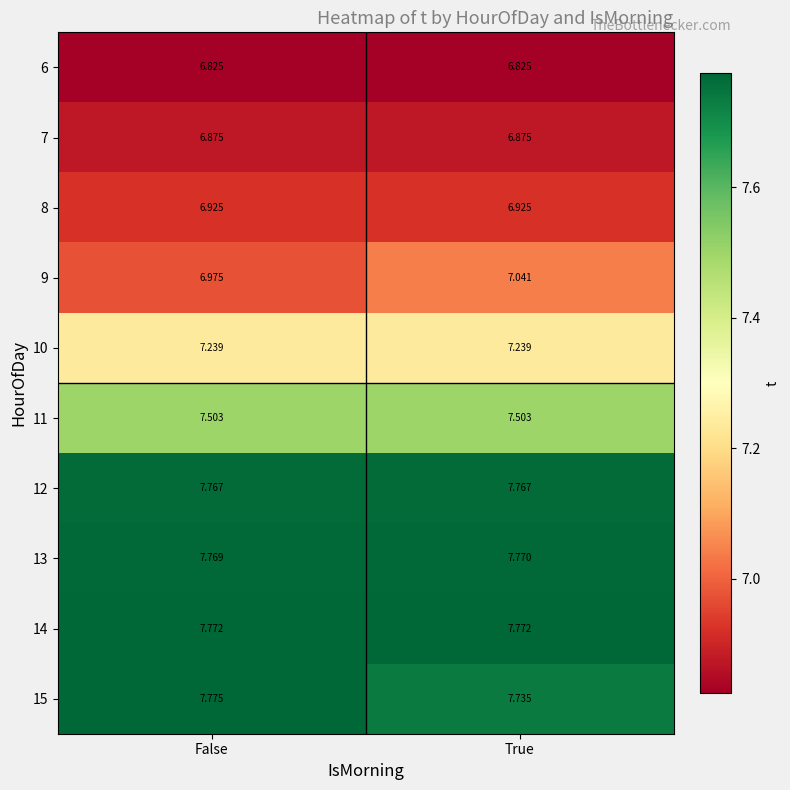

At which category is the sum across all series the highest?

True